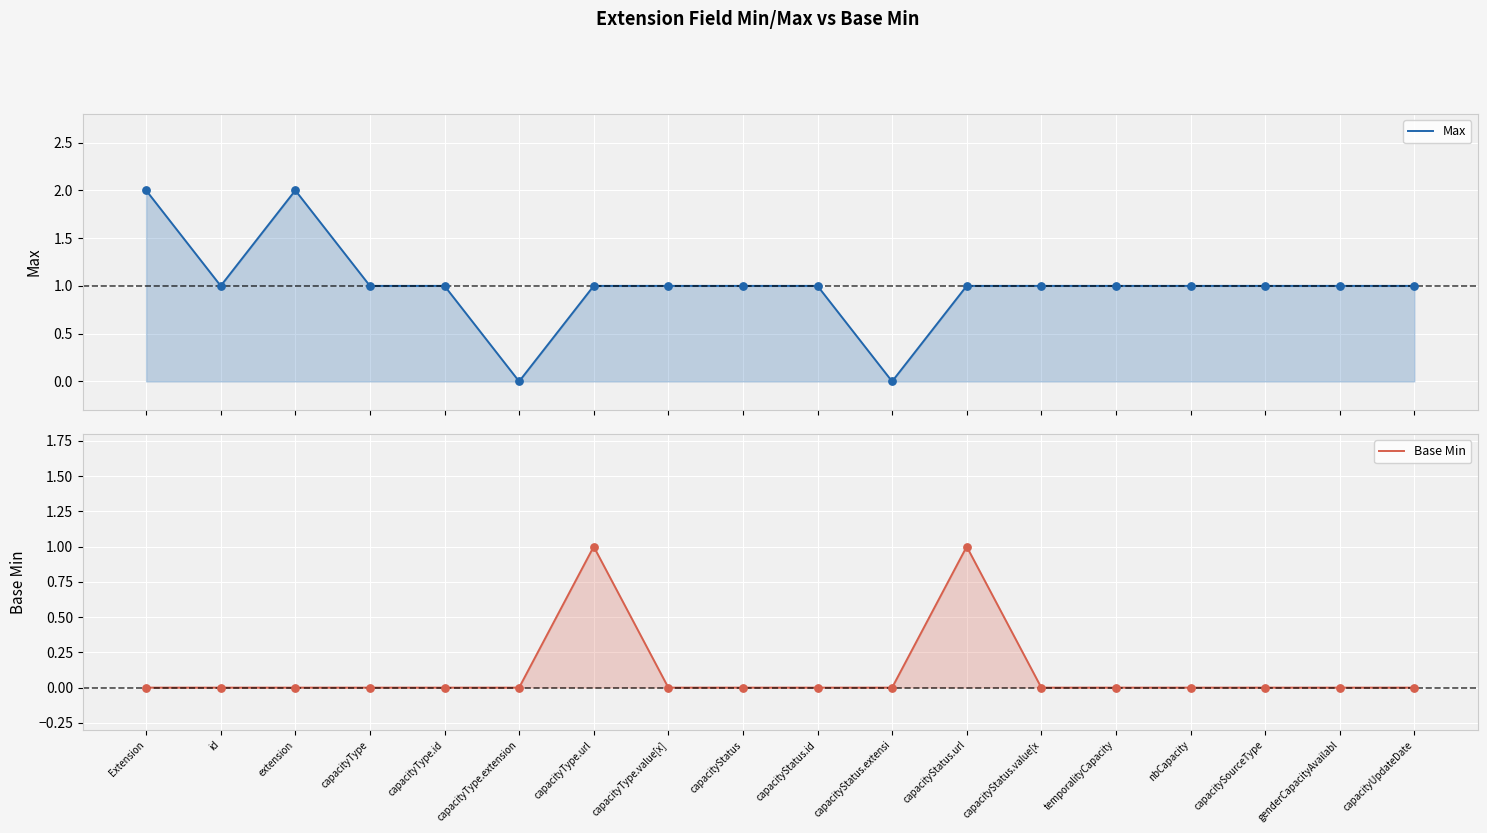

Is the value of Max at capacityStatus.value[x greater than the value of Base Min at capacityType.extension?

Yes